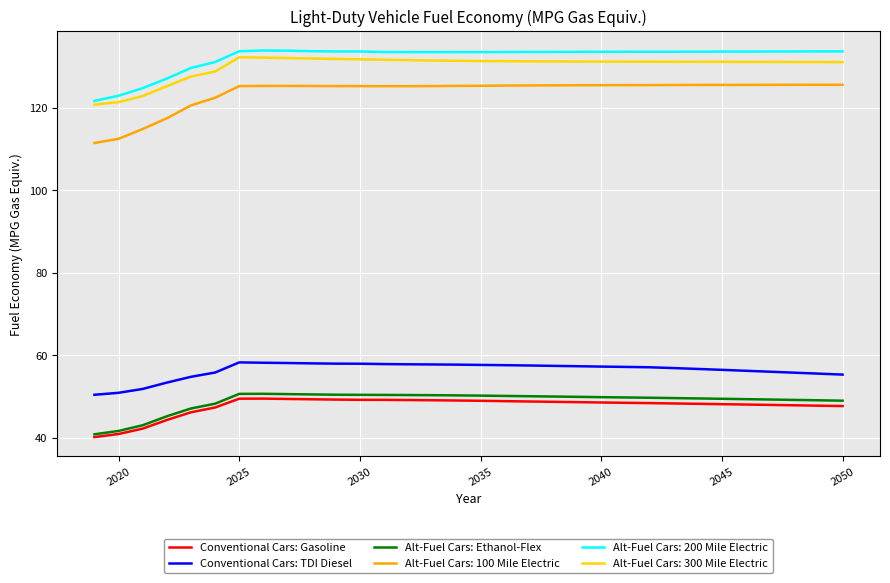

What is the greatest value displayed?

133.8